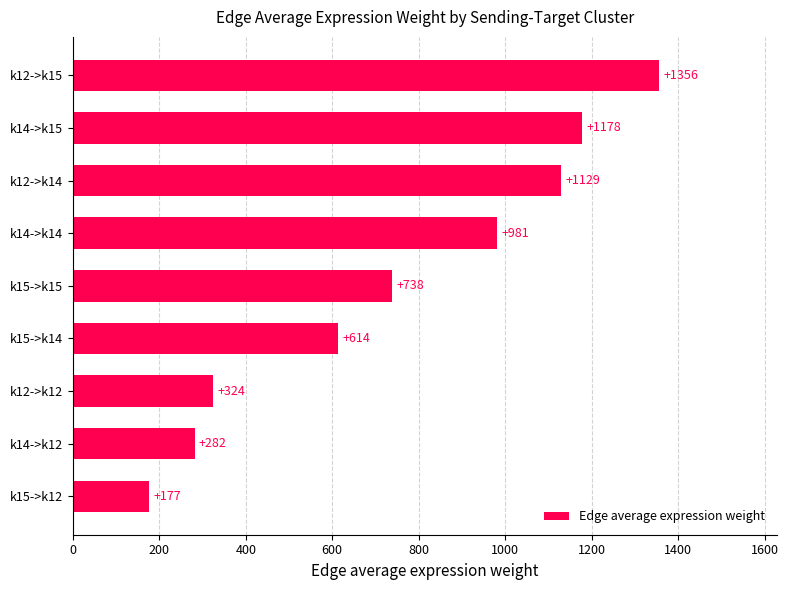

How many bars are there in total?

9